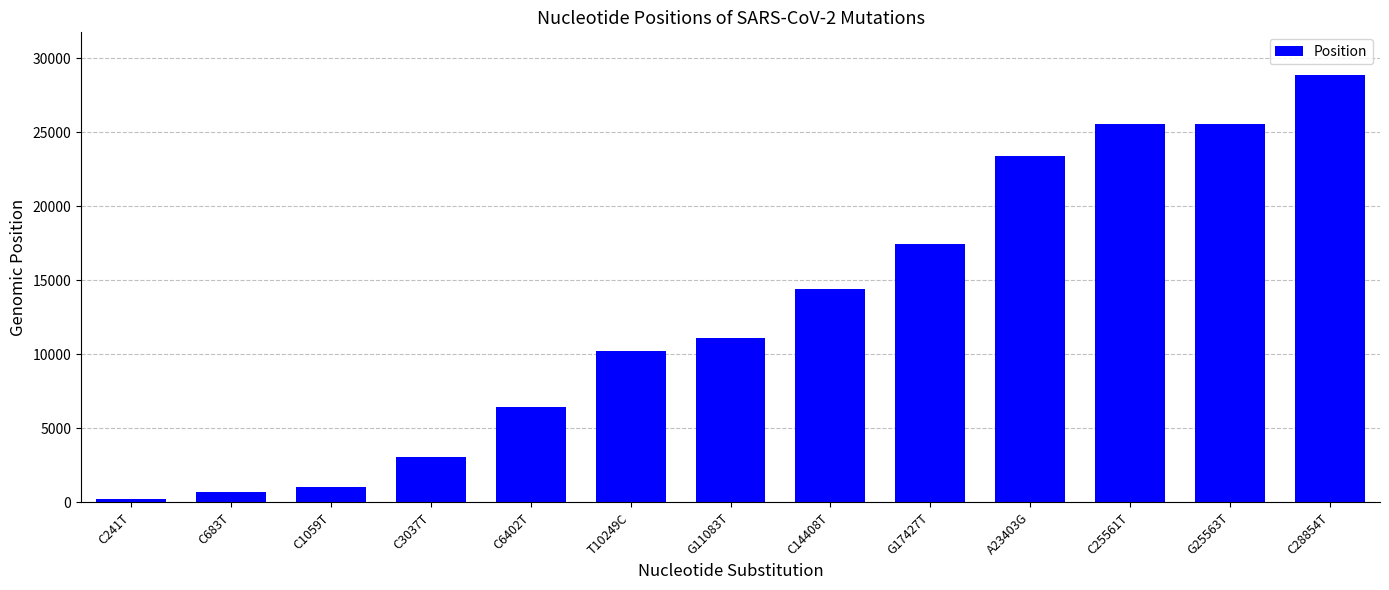

Is it true that the value at C14408T is 21611?

False